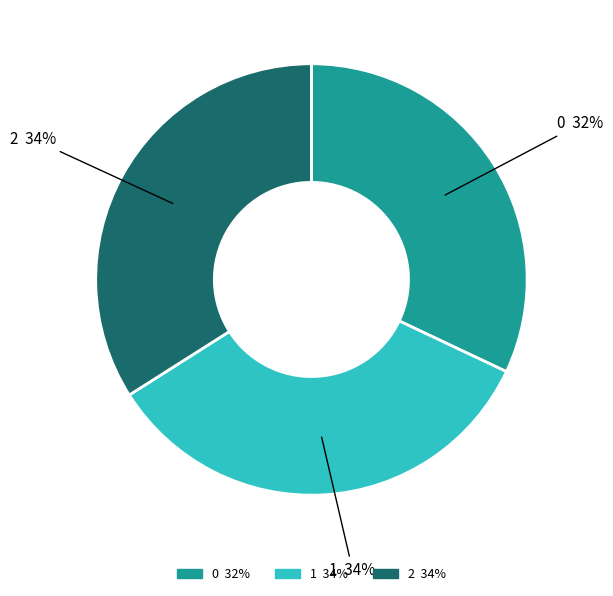

Does any single category account for the majority?

No